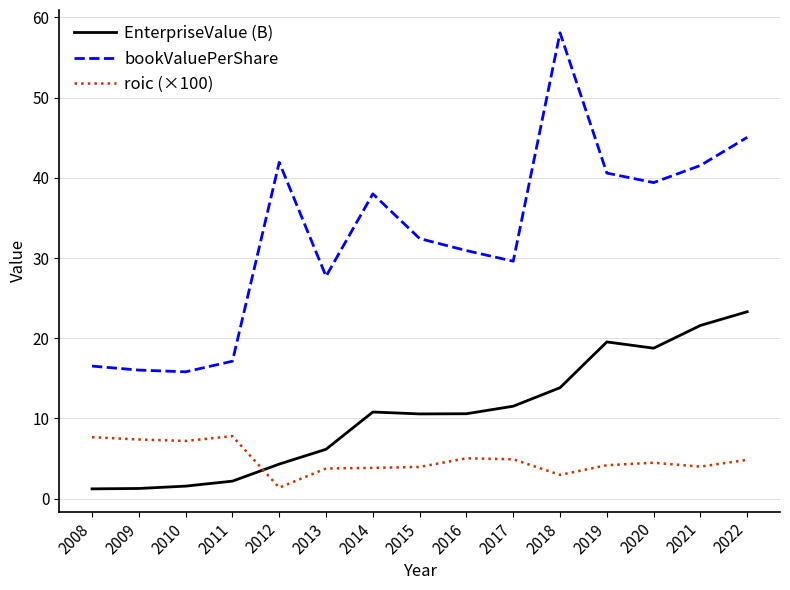

List the series in order of their overall mean, lowest first.

roic (×100), EnterpriseValue (B), bookValuePerShare